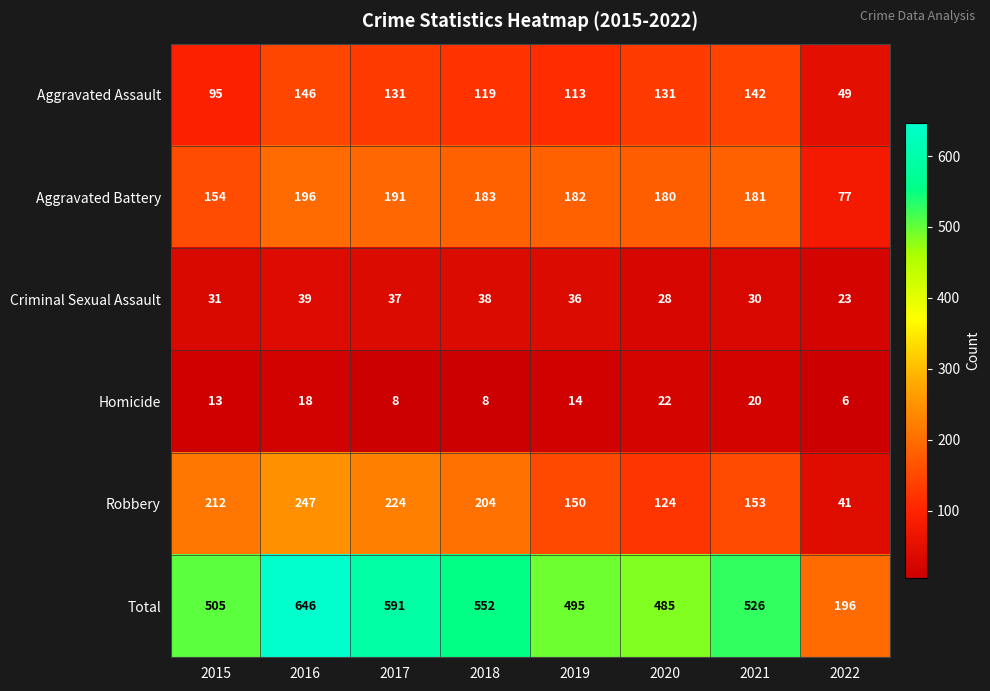

Which series has the largest total across all categories?

Total